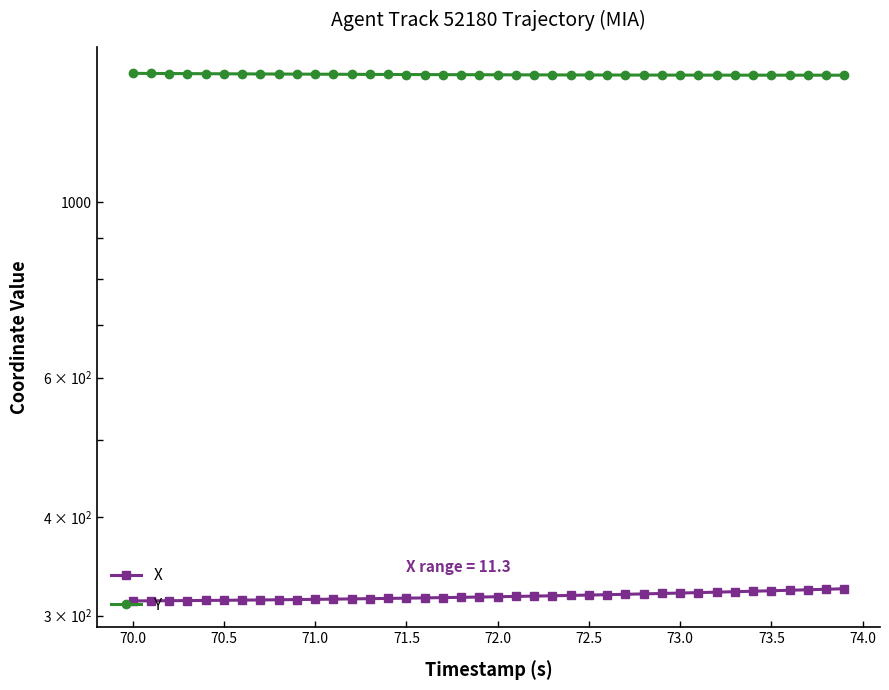

True or false: Y and X intersect in this chart.

False